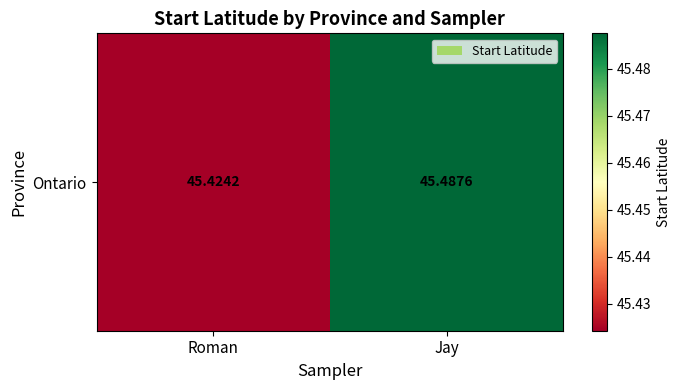

At which category does the chart reach its minimum across all series?

Roman